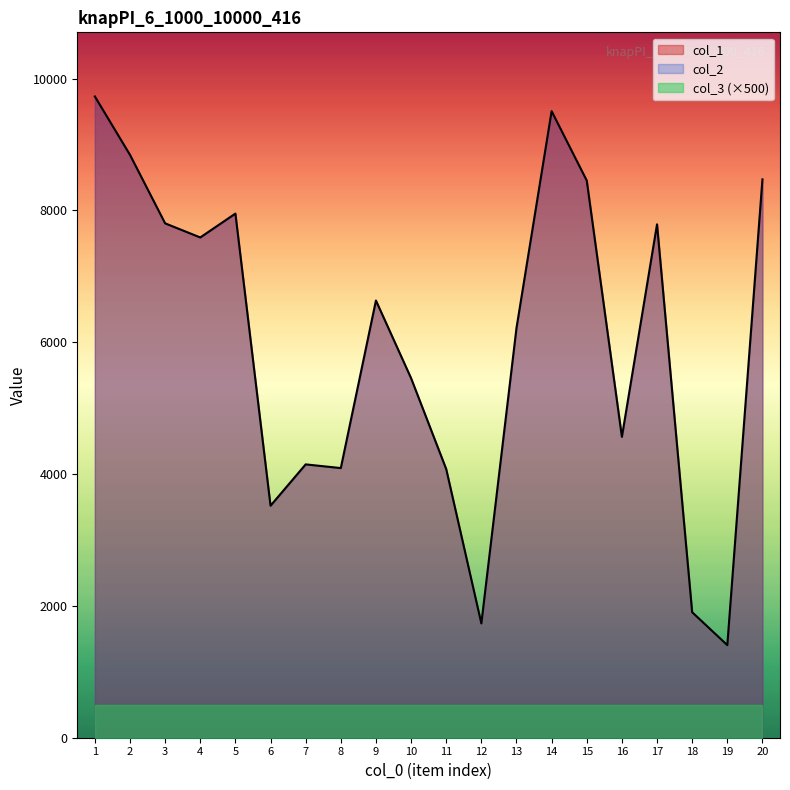

How many data points in col_1 are above 6633?

9